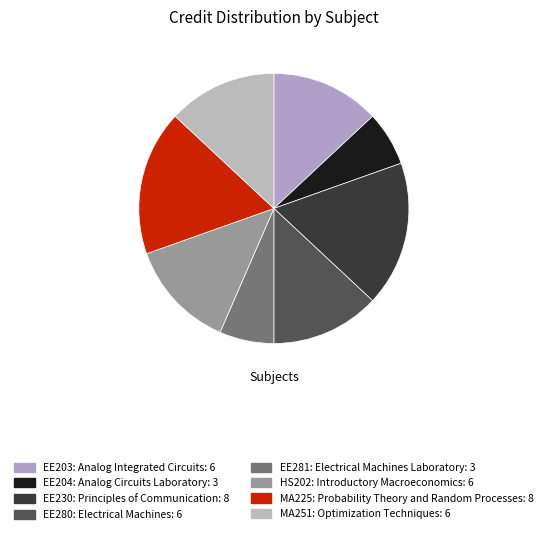

Count the number of slices in the pie.

8